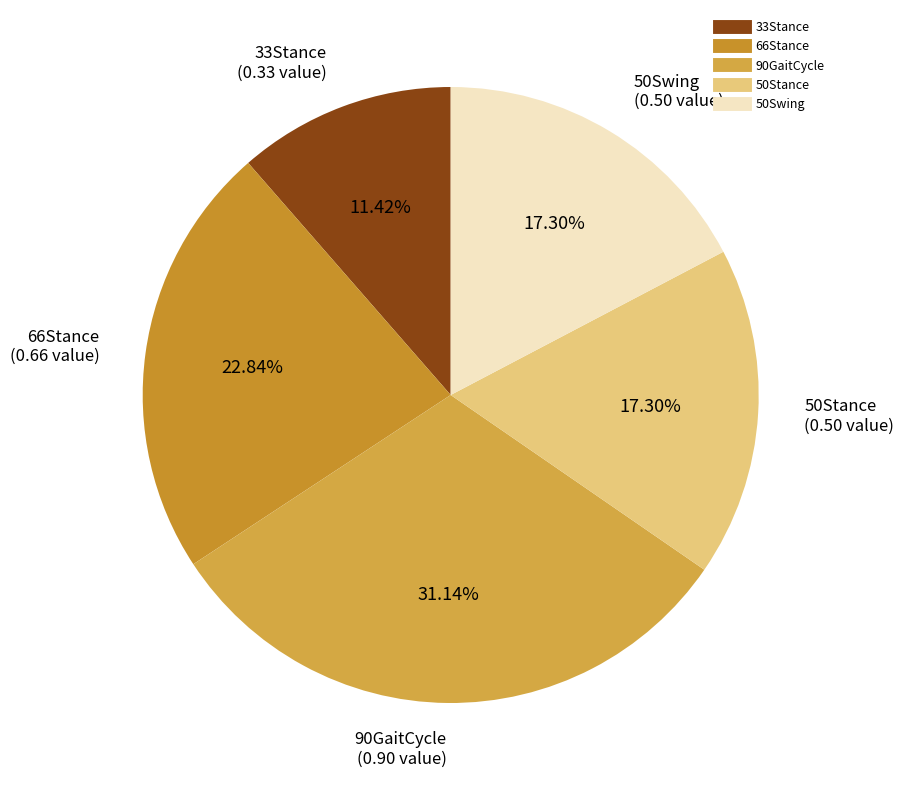

Between 50Stance and 66Stance, which is larger?

66Stance